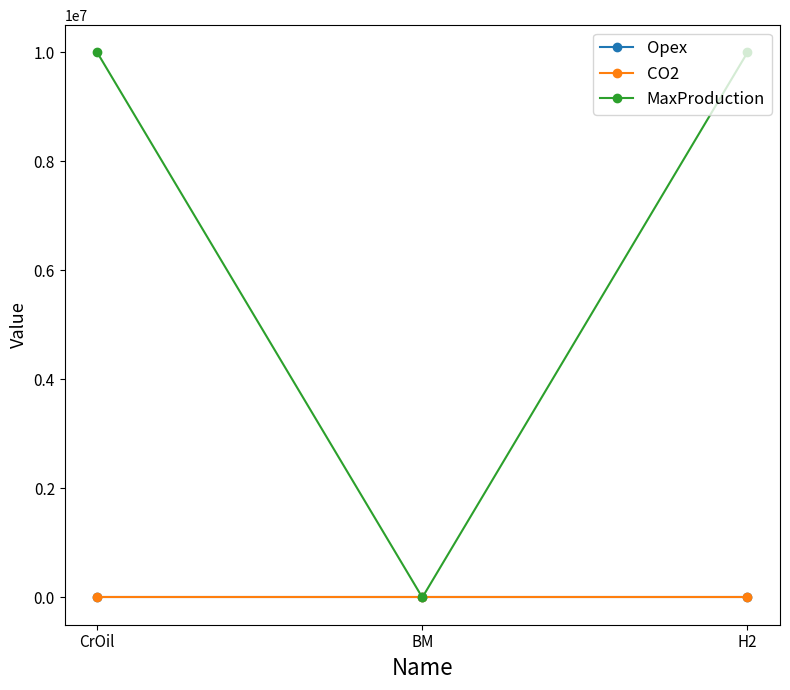

What is the maximum value for MaxProduction?

9999999.0